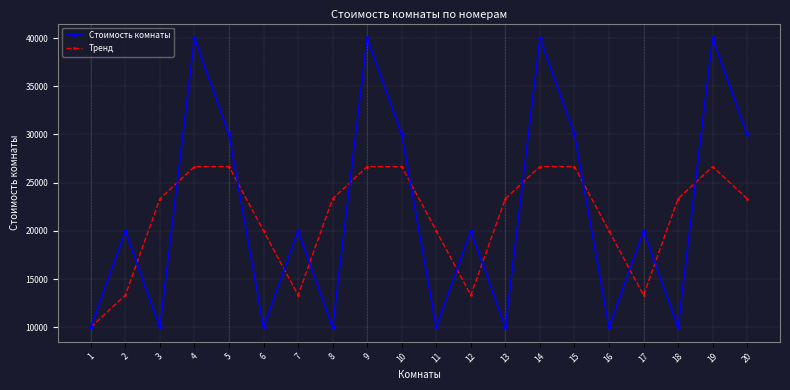

How many data points does each series have?

20